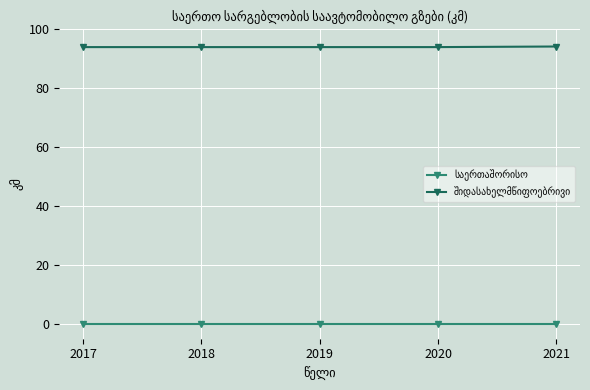

At how many categories does at least one series exceed 70?

5